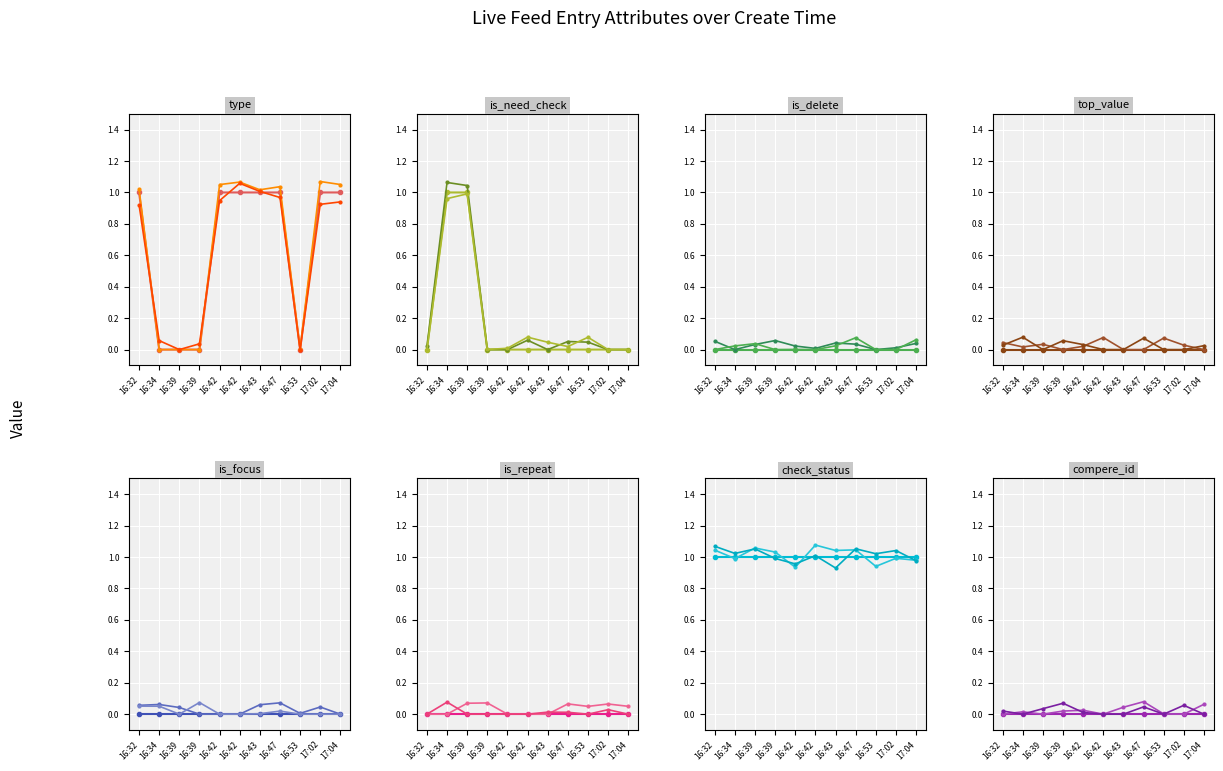

The value of type at 17:04 is 1. True or false?

True